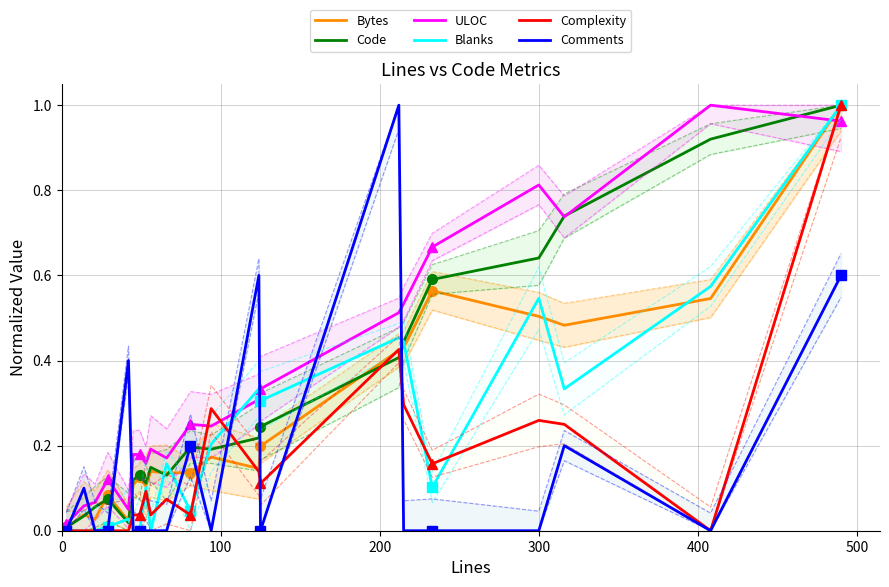

Rank the series by their maximum value, from highest to lowest.

Bytes, Code, ULOC, Blanks, Complexity, Comments